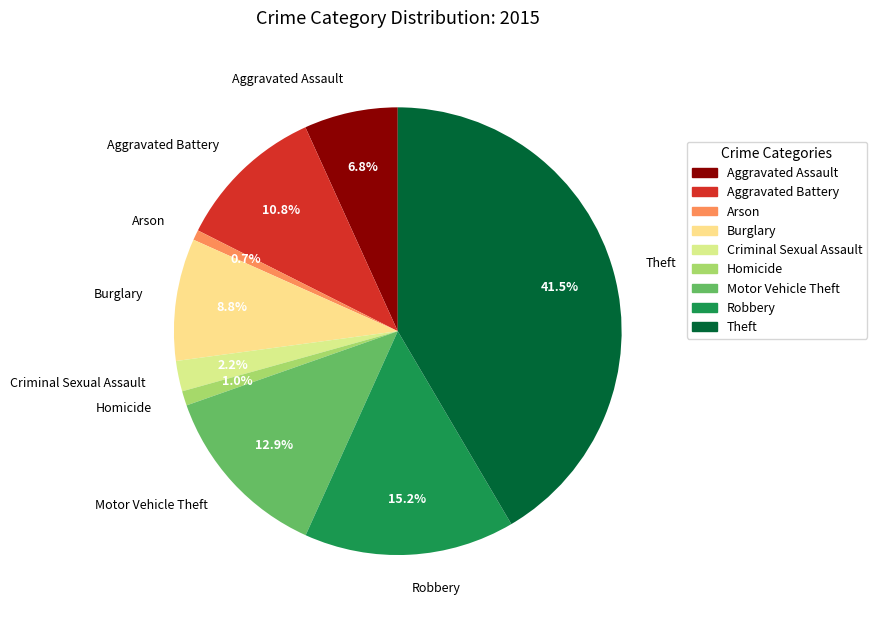

To the nearest percent, what portion does Burglary represent?

9%